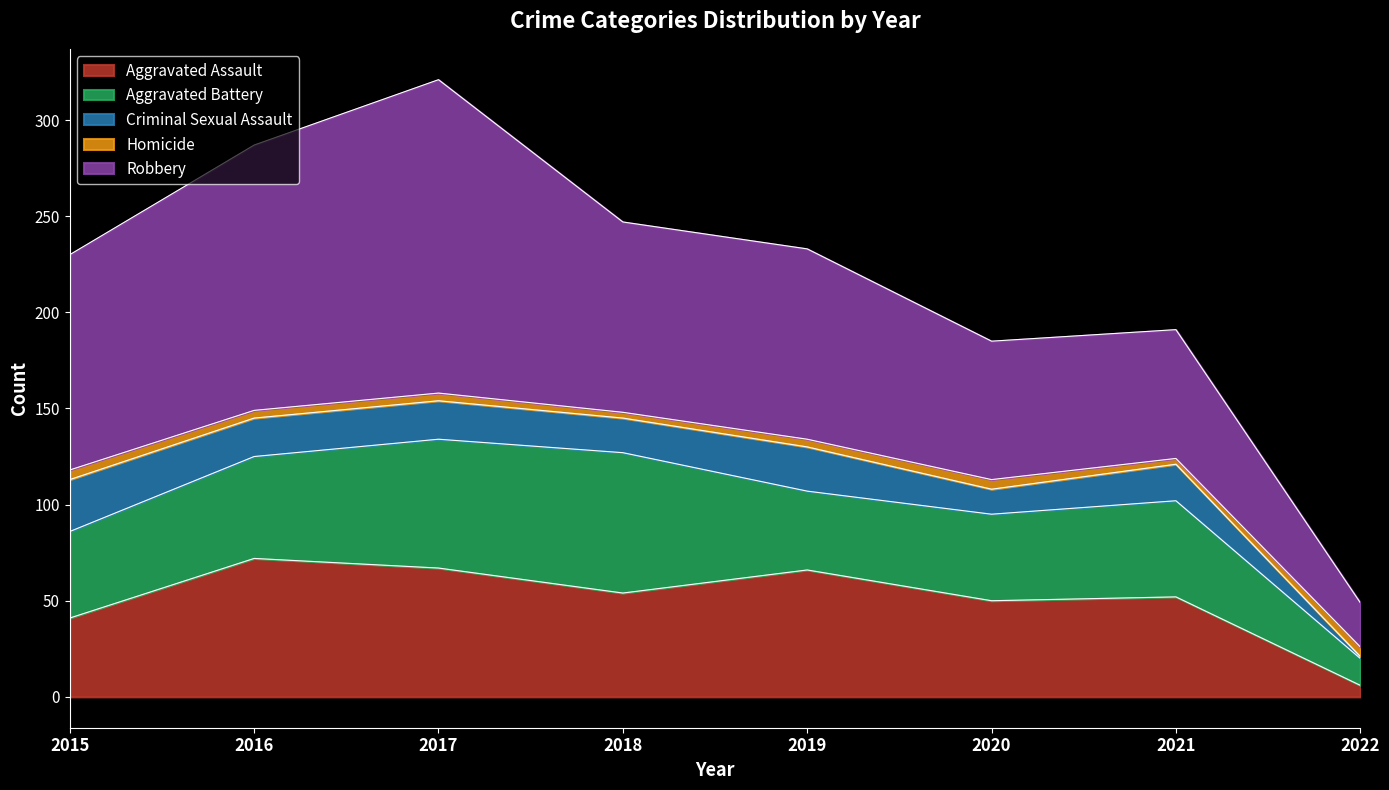

In Robbery, how many points are higher than both neighbors (excluding endpoints)?

1